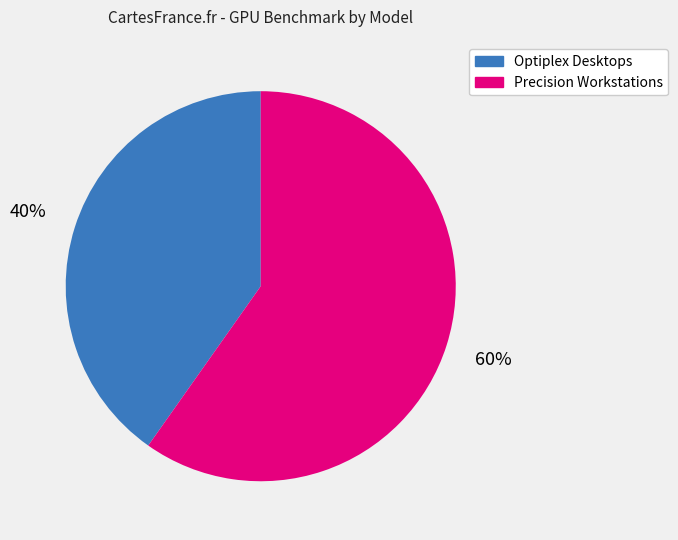

Does any single category account for the majority?

Yes